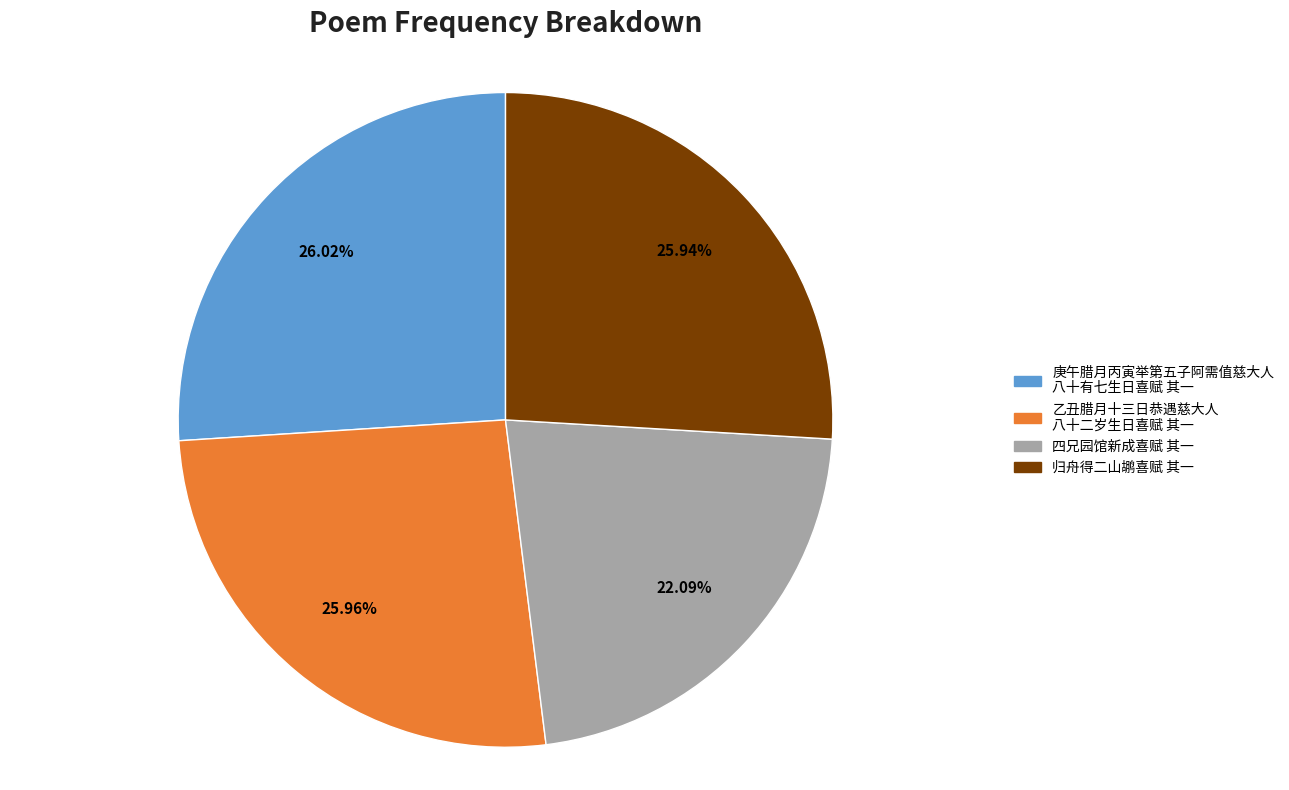

Is there a majority slice in this chart?

No